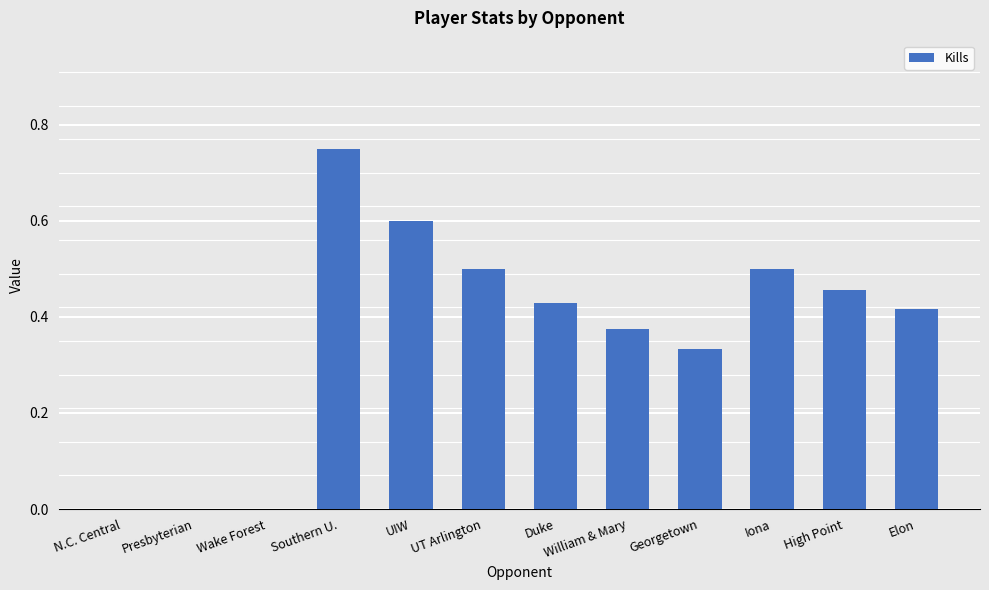

The value at Duke is 0.2. True or false?

False